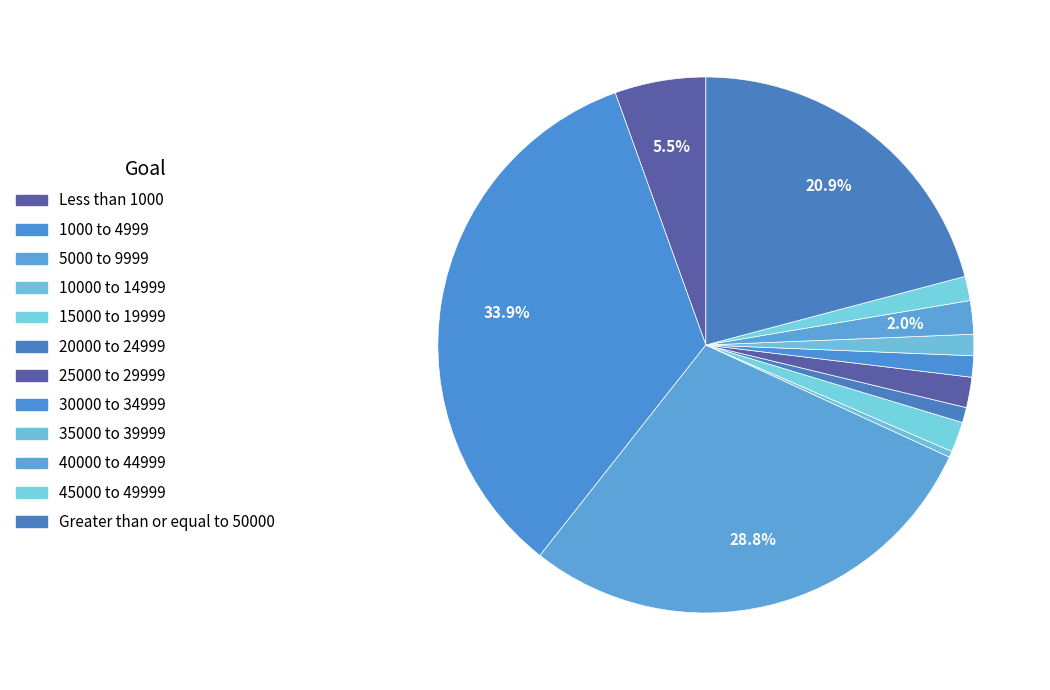

The 35000 to 39999 slice represents 13% of the pie. True or false?

False